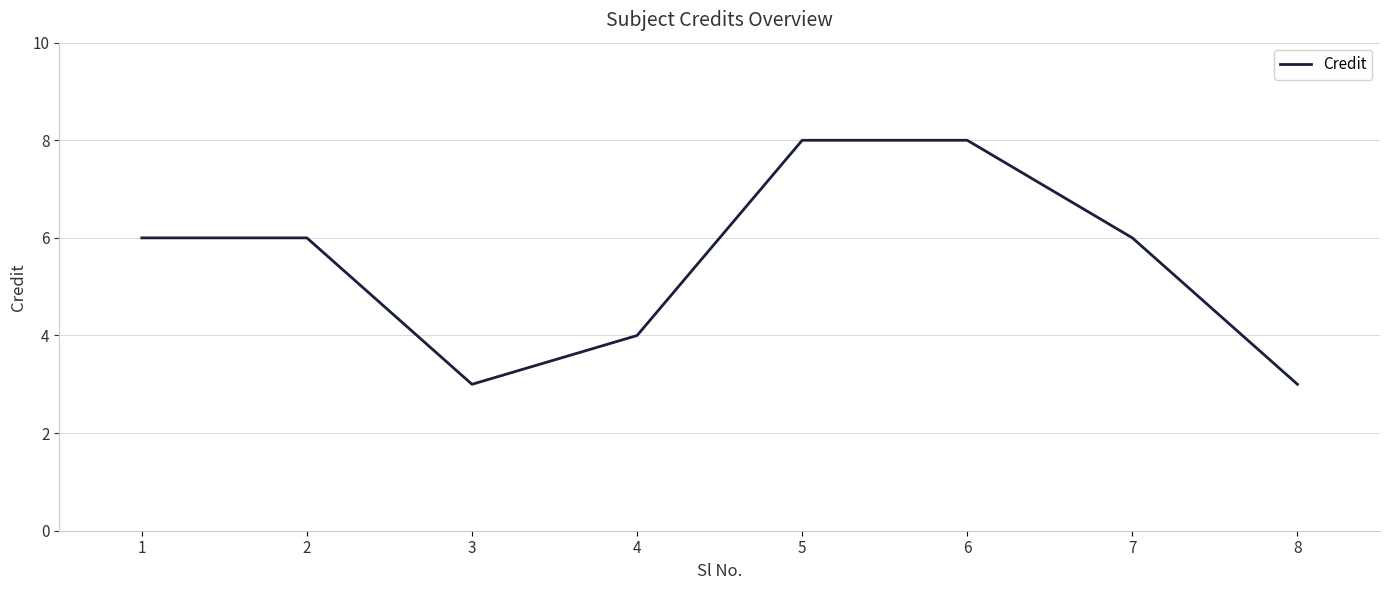

What is the smallest value displayed?

3